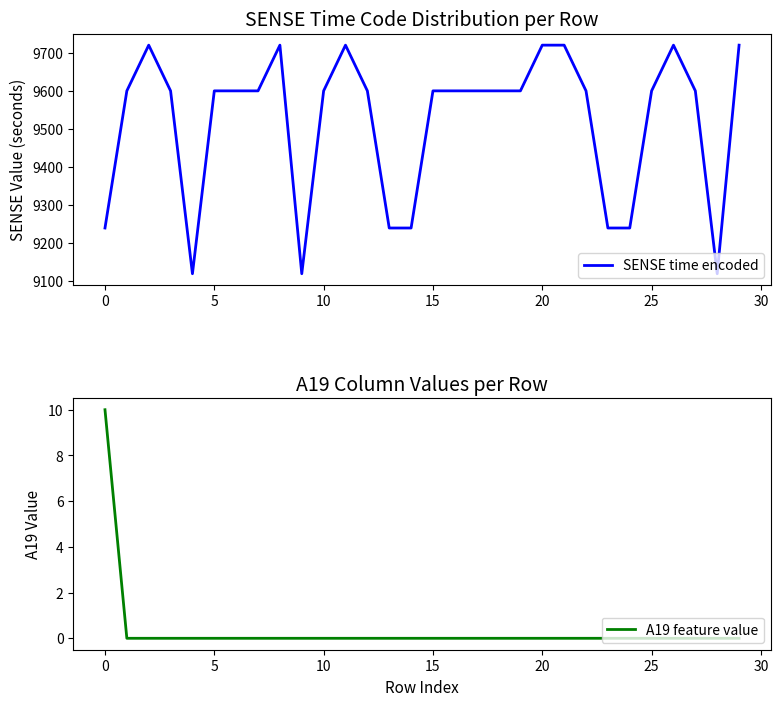

At 16, list the series in order from smallest to largest.

A19 feature value, SENSE time encoded